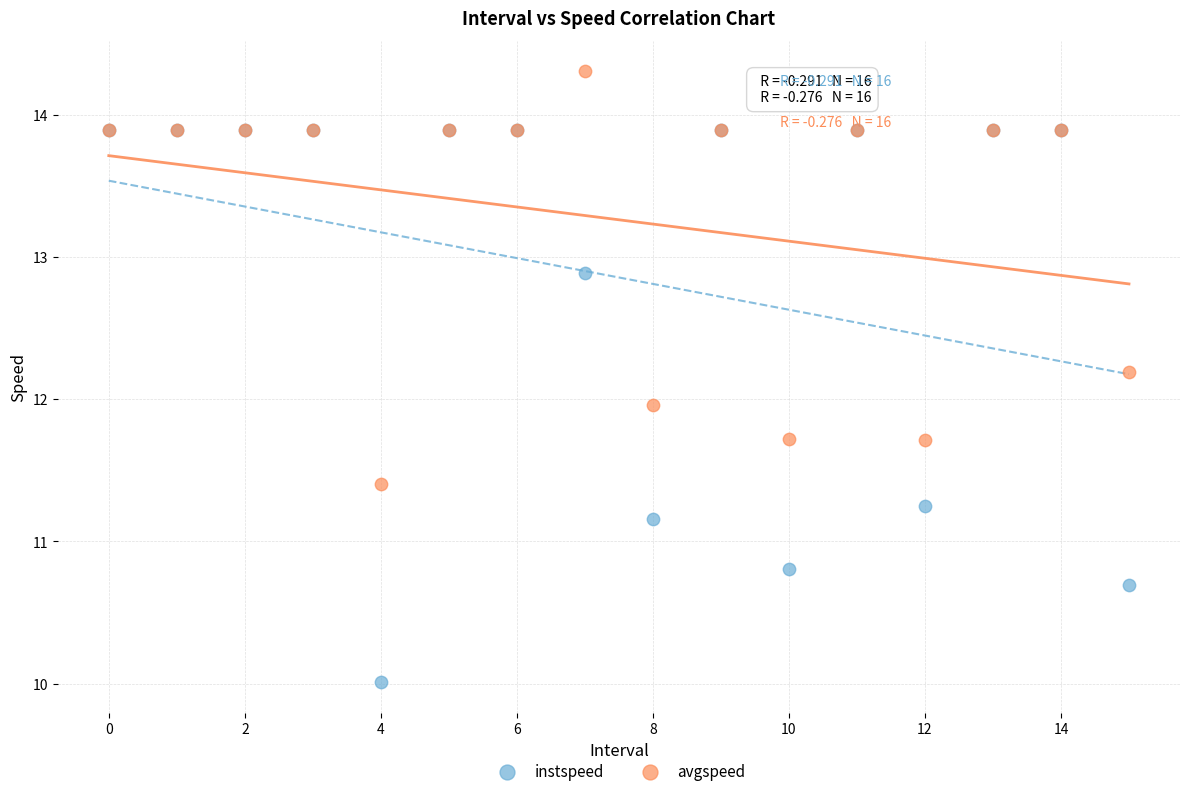

Which series has the largest Y range (max minus min)?

instspeed